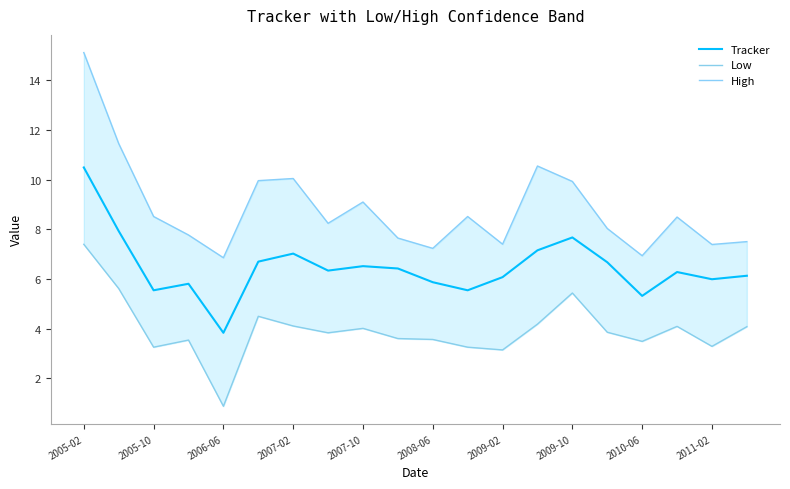

In Tracker, how many points are higher than both neighbors (excluding endpoints)?

5